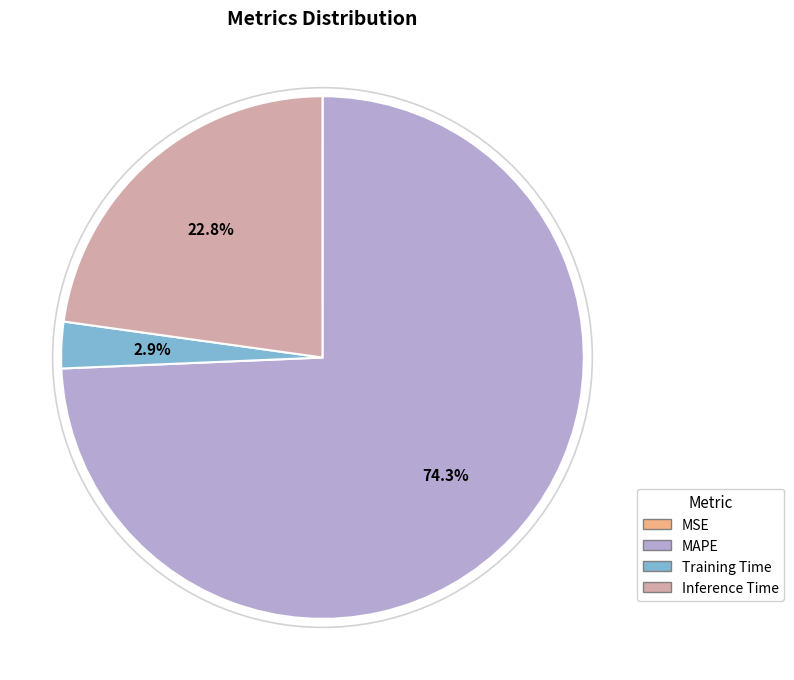

To the nearest percent, what percentage of the pie is Inference Time?

23%